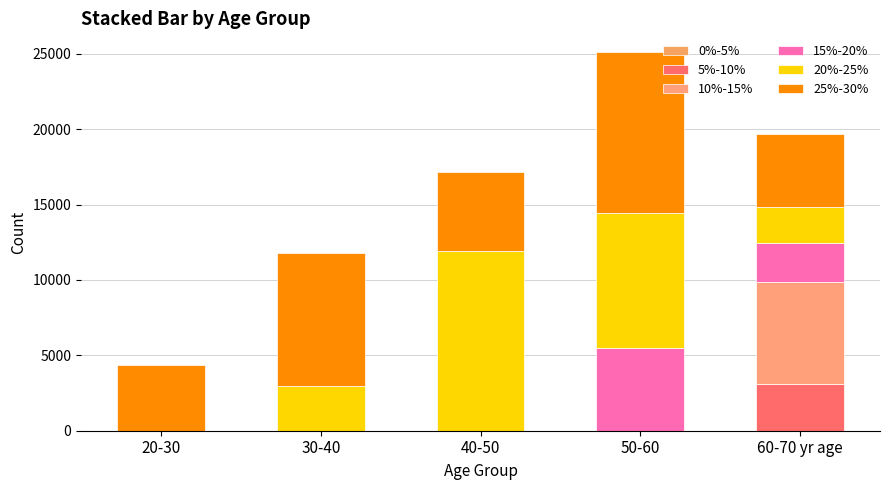

How many data points in 5%-10% are above 0?

1